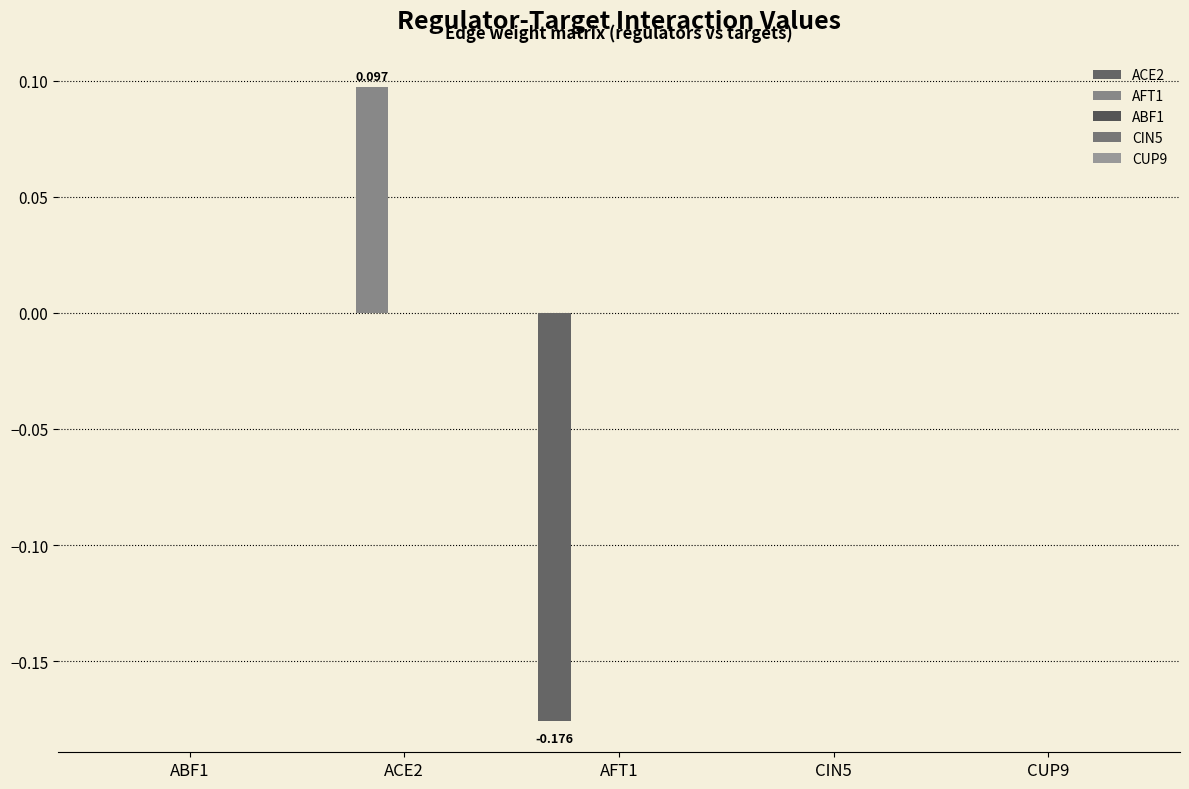

Which series changed the most between AFT1 and CUP9?

ACE2